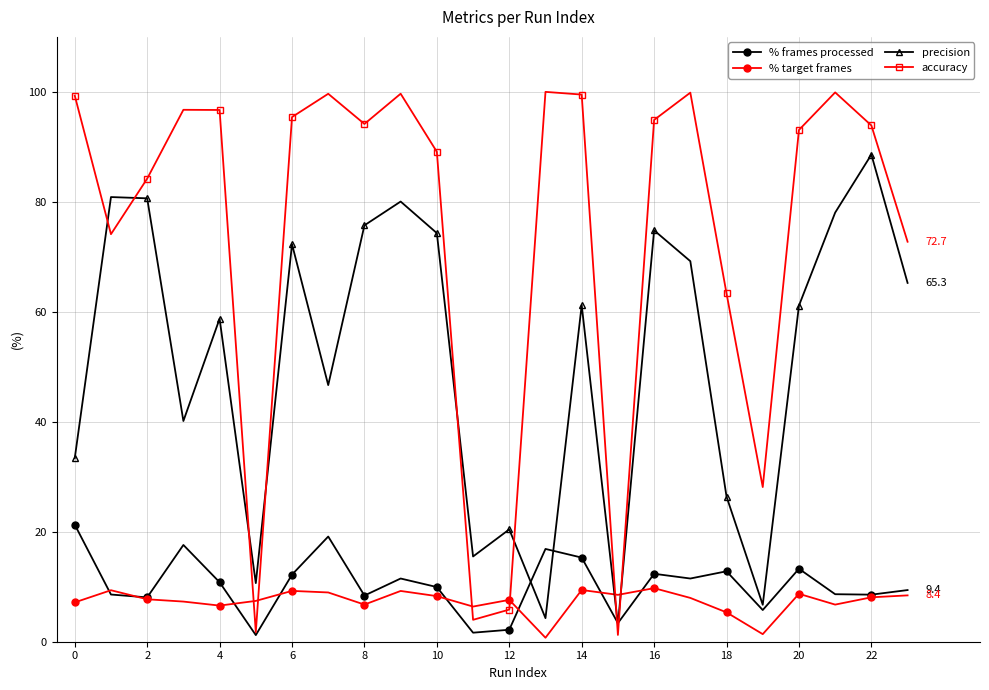

Does the chart have visible grid lines?

Yes